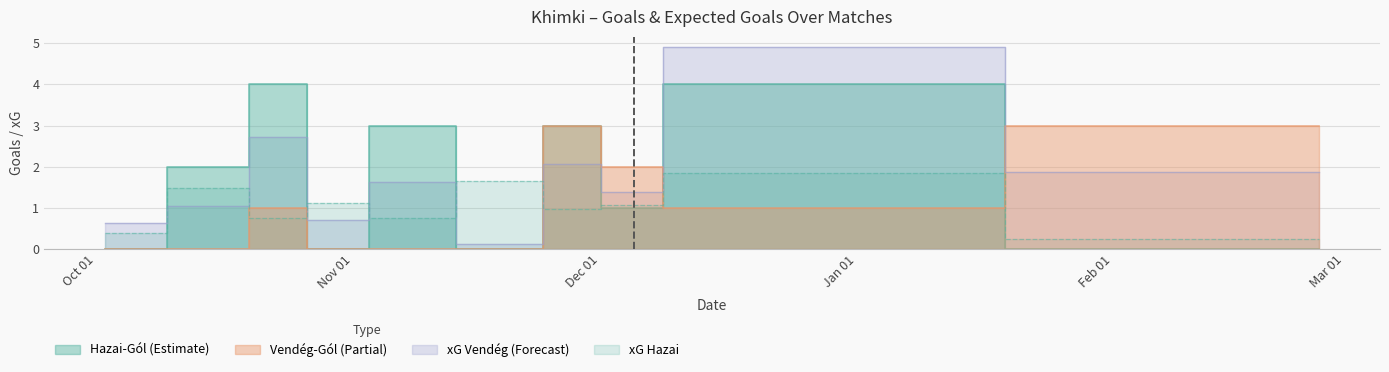

Count the number of data series in this chart.

4